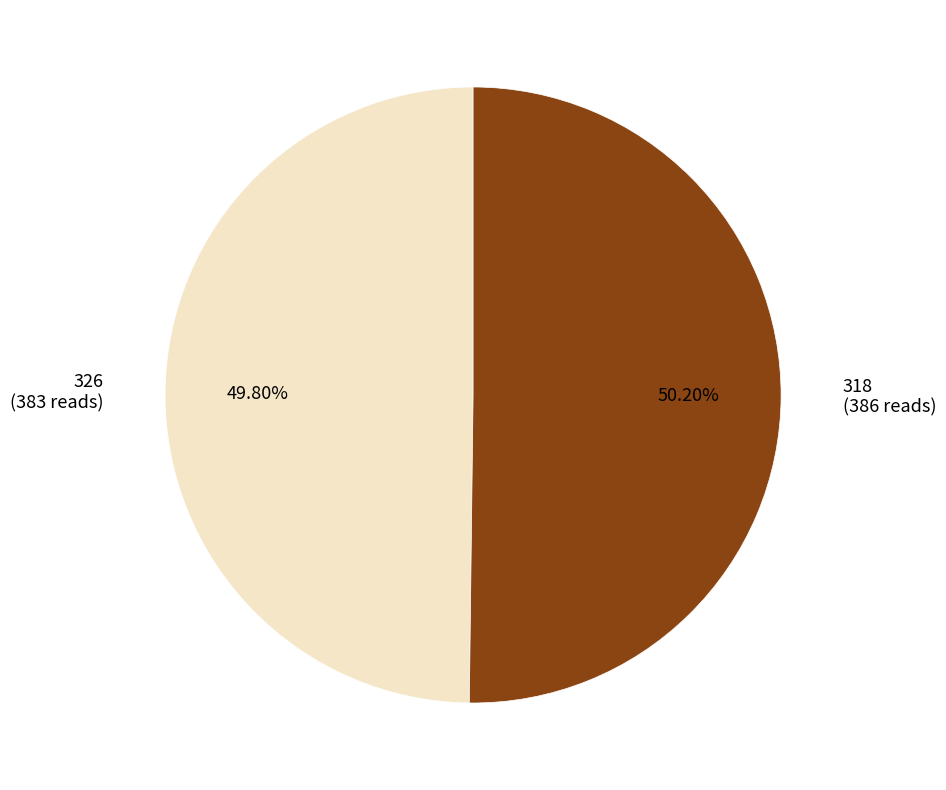

To the nearest percent, what is the combined percentage of 318 and 326?

100%